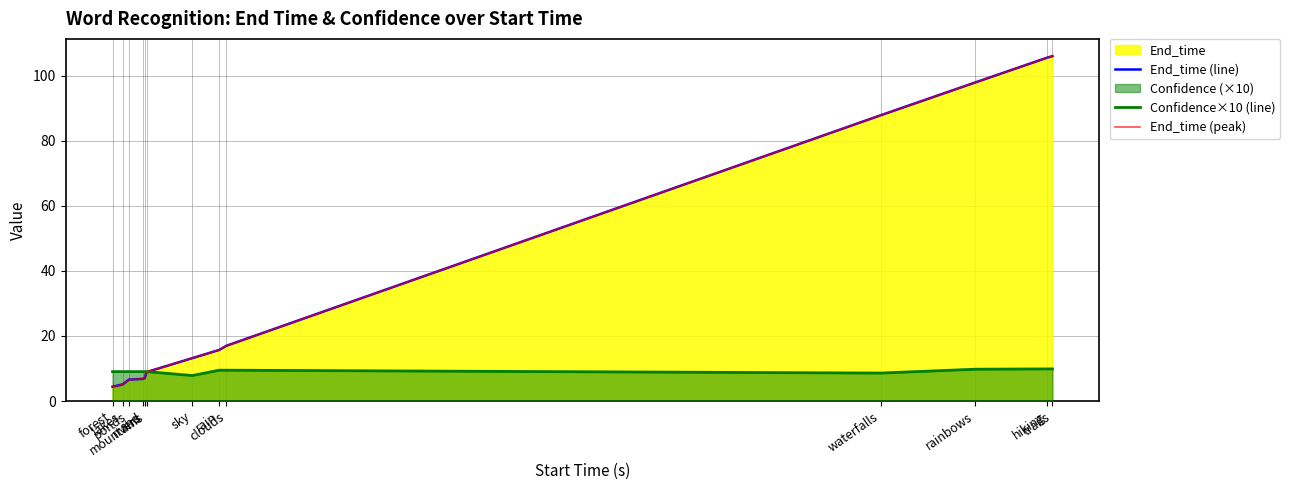

True or false: End_time (line) has more than 2 points higher than both neighbors.

False